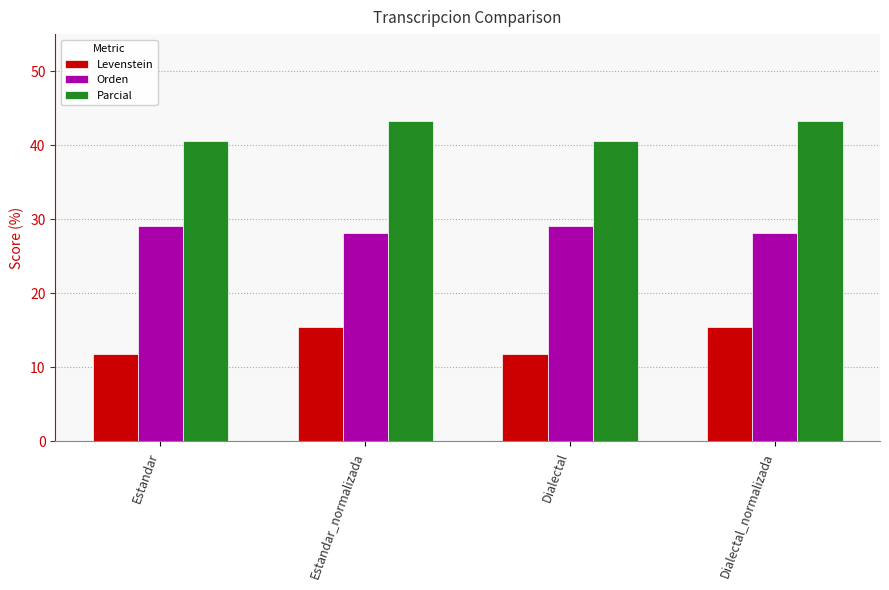

What is the highest value of the Levenstein series?

15.5